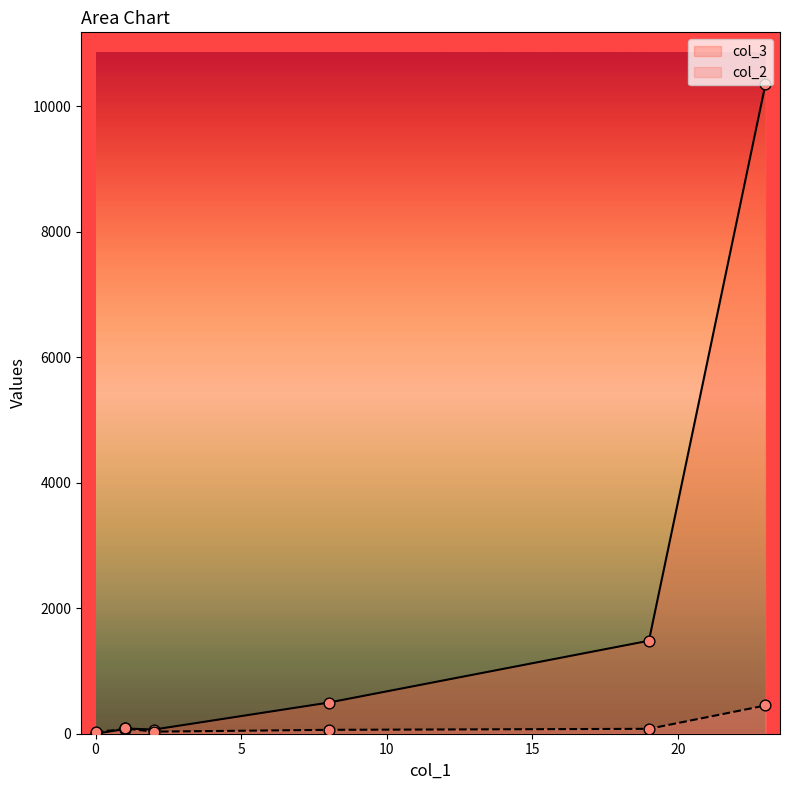

Which series has the largest total across all categories?

col_3